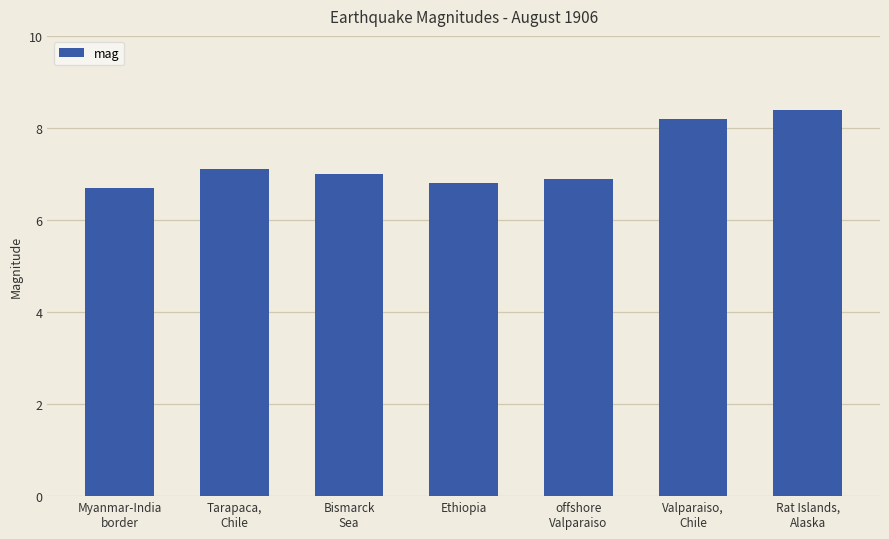

Reading left to right, what are all the values shown in this chart?

6.7	7.1	7.0	6.8	6.9	8.2	8.4